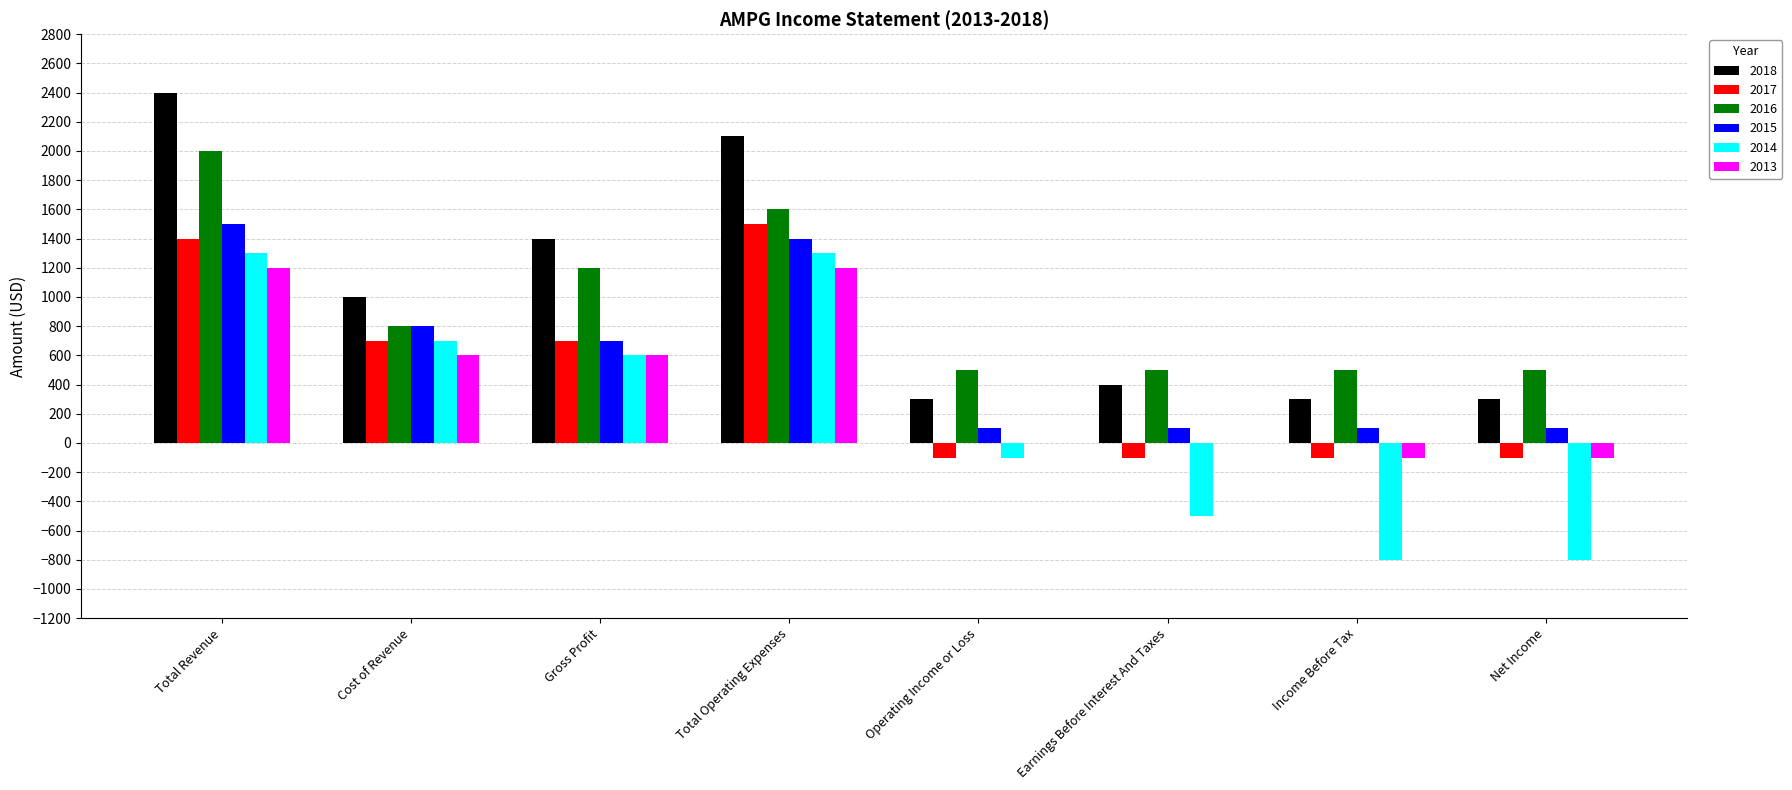

What is the sum of the 2017 values at Income Before Tax and Earnings Before Interest And Taxes?

-200